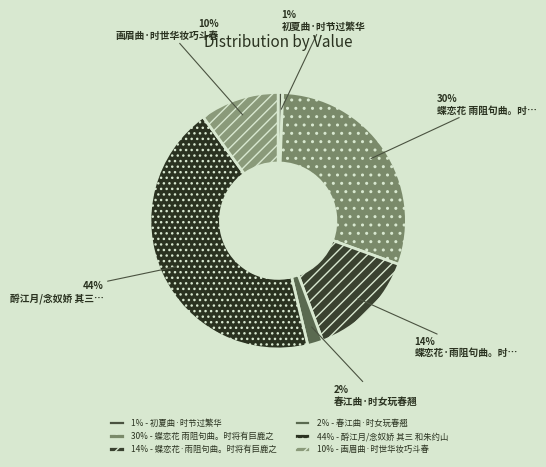

Is there any slice that represents more than half of the pie?

No